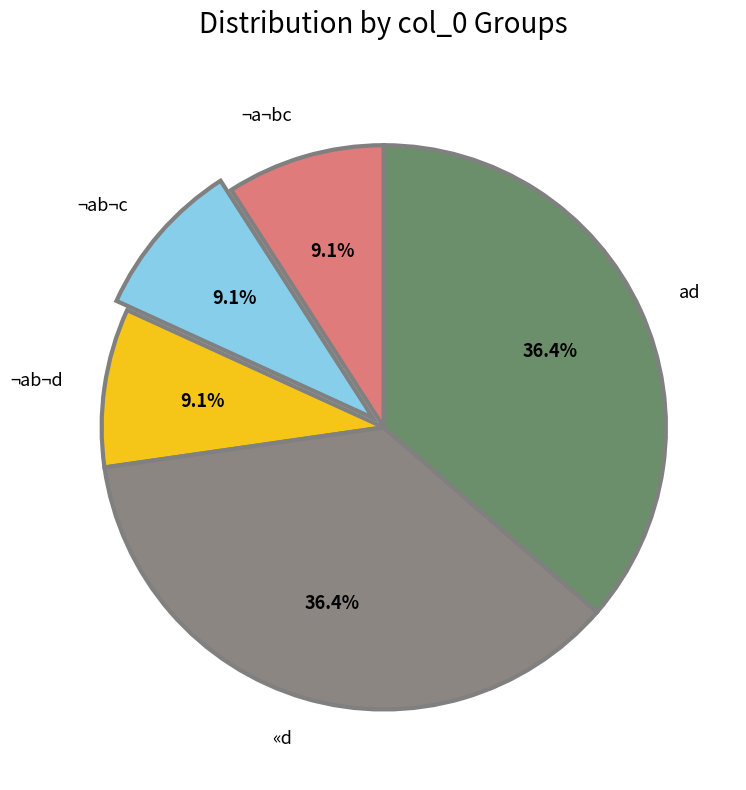

To the nearest percent, what is the difference between the largest and smallest slice percentages?

27%